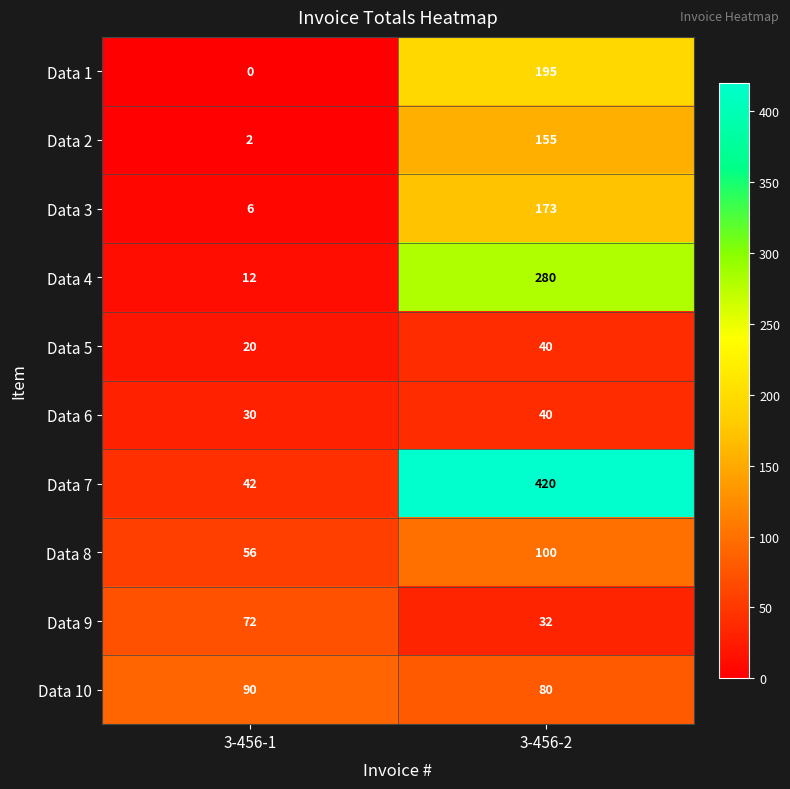

What is the difference between the Data 1 values at 3-456-1 and 3-456-2?

195